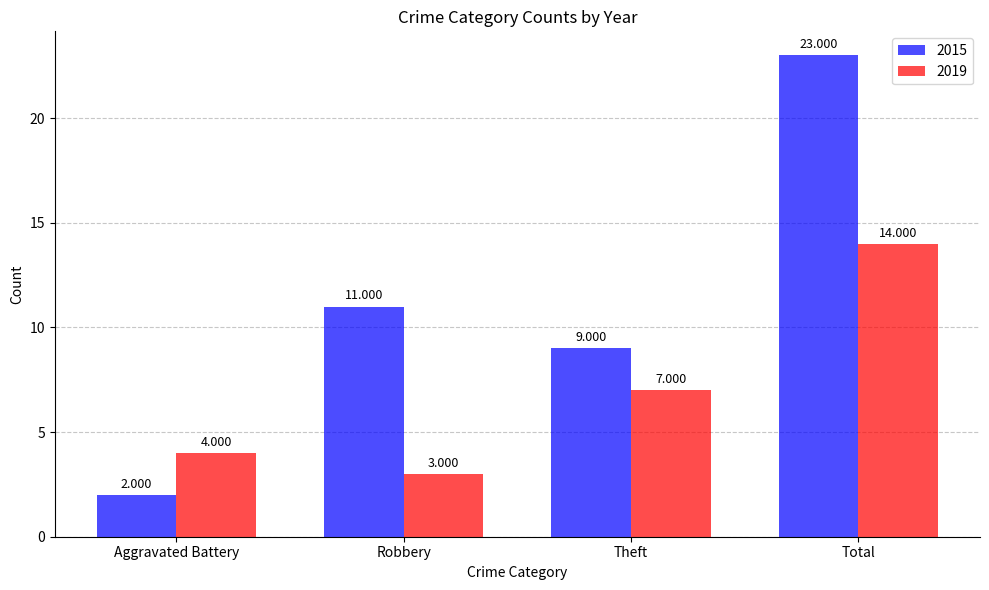

At which category is the sum across all series the highest?

Total